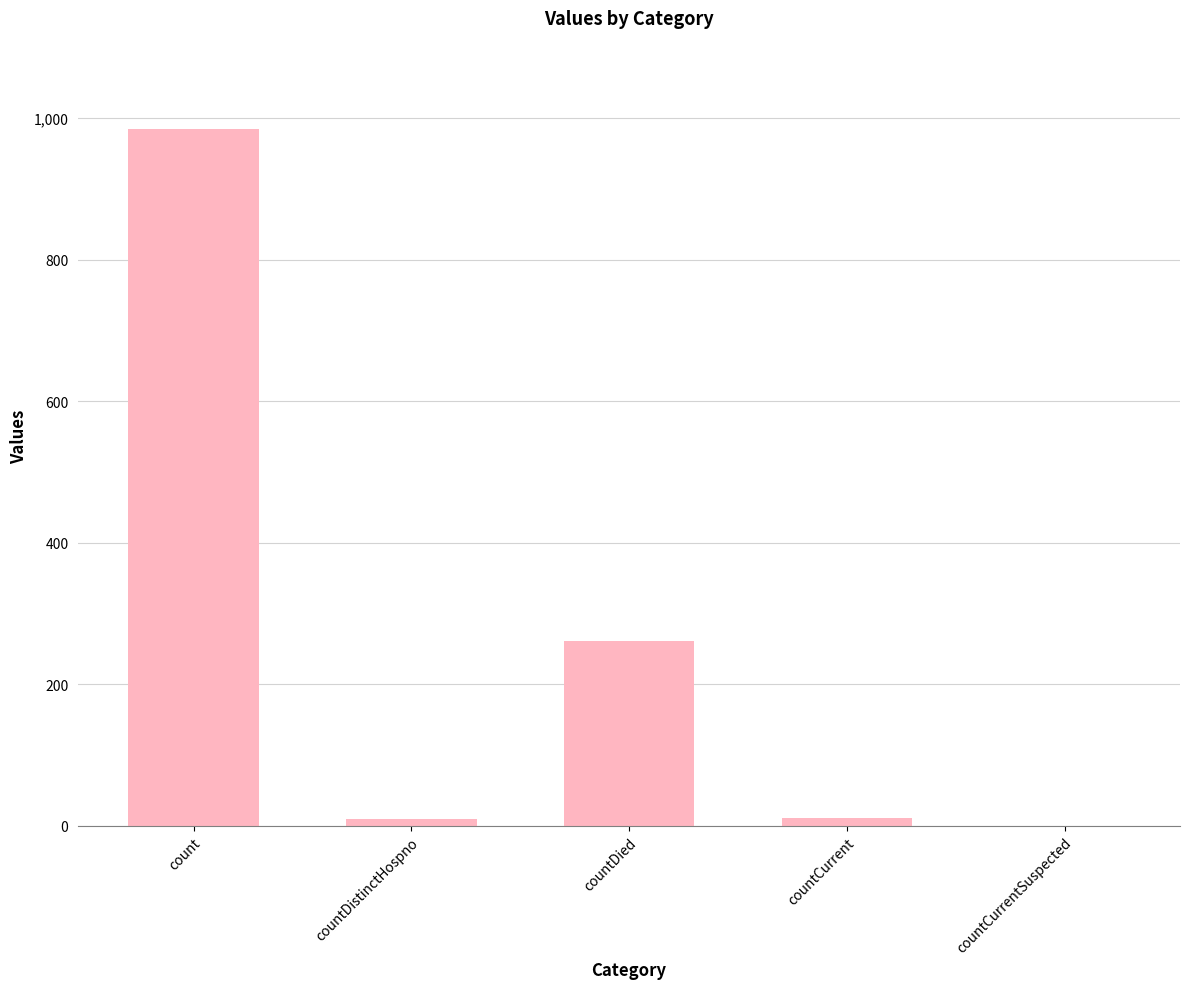

Is it true that the value at countDied is 261?

True